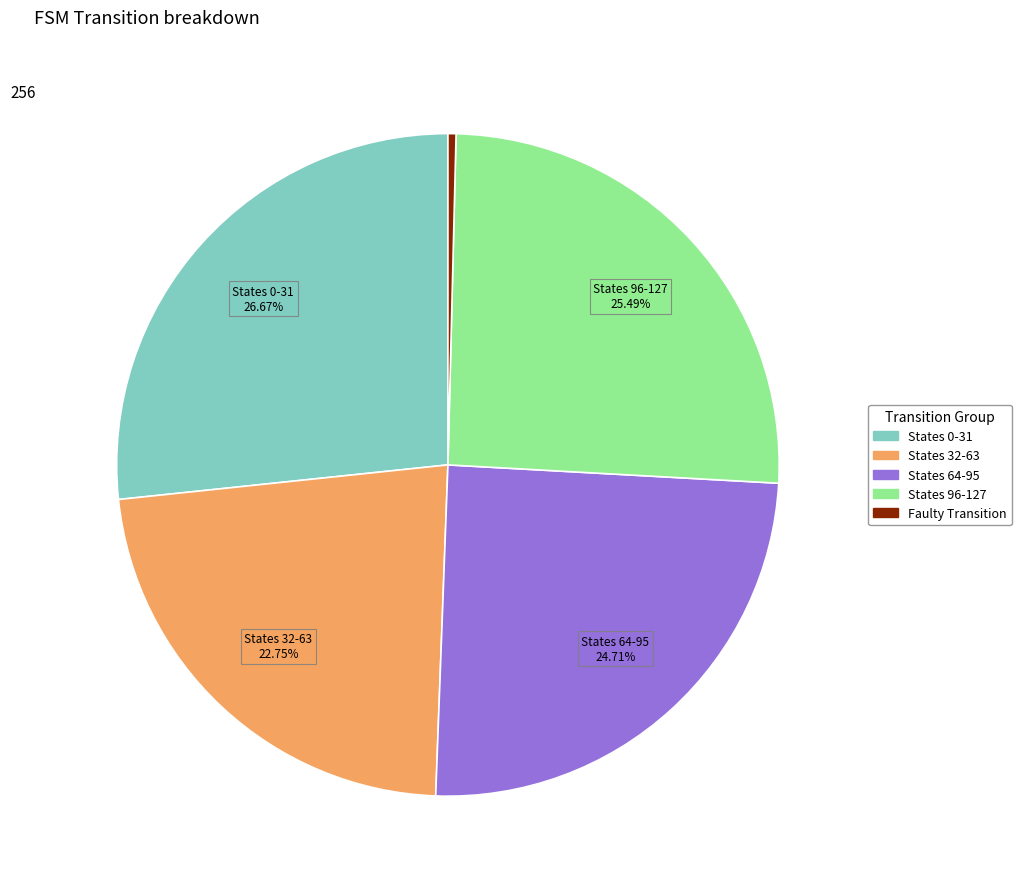

How many slices are in this pie chart?

5